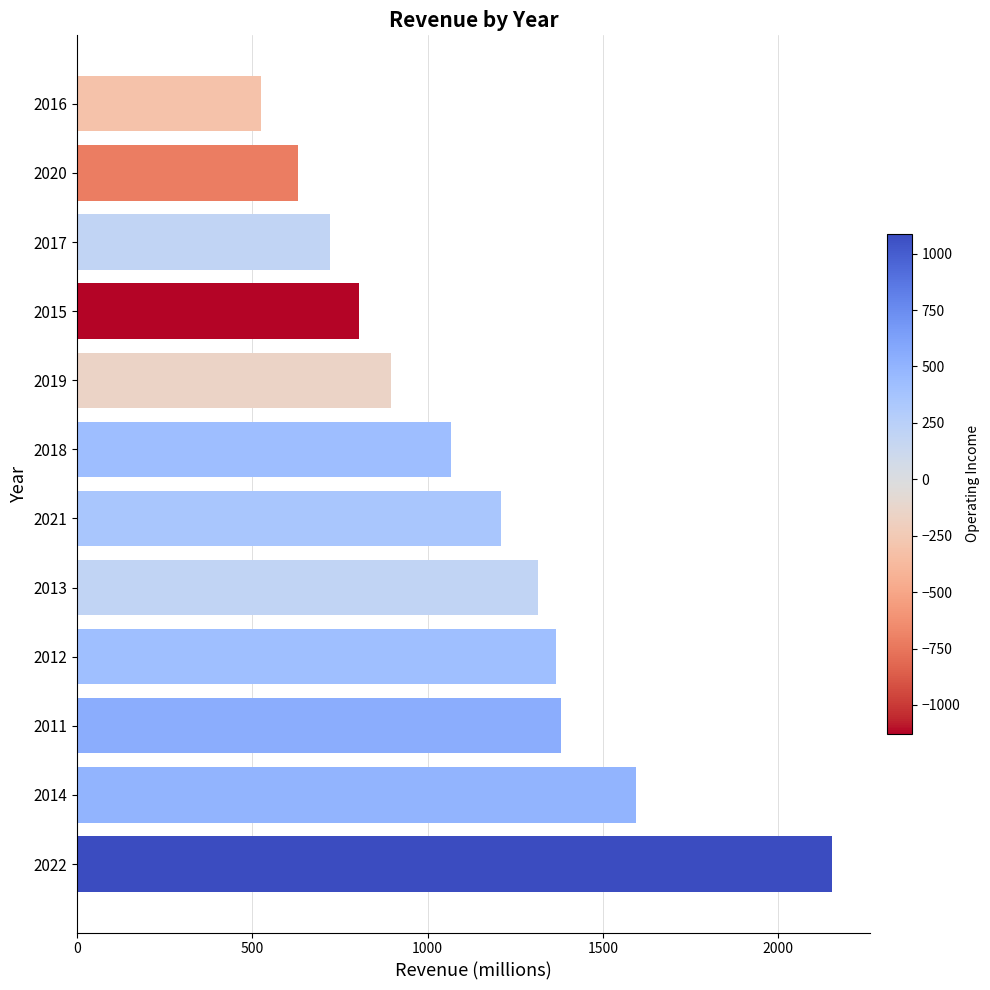

True or false: the data shows 523.6 at 2016.

True